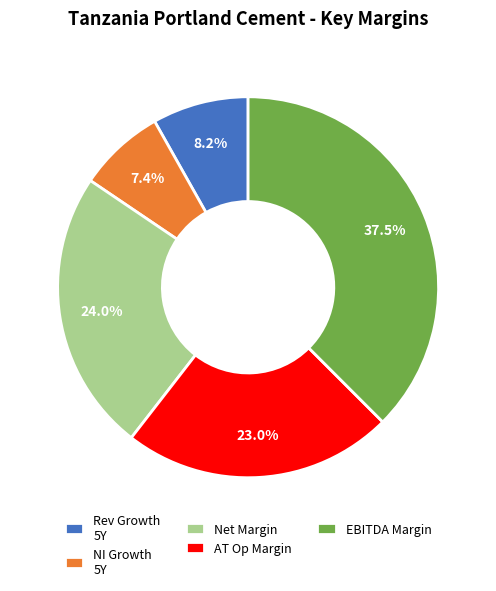

Rank the categories by value from lowest to highest.

NI Growth 5Y, Rev Growth 5Y, AT Op Margin, Net Margin, EBITDA Margin